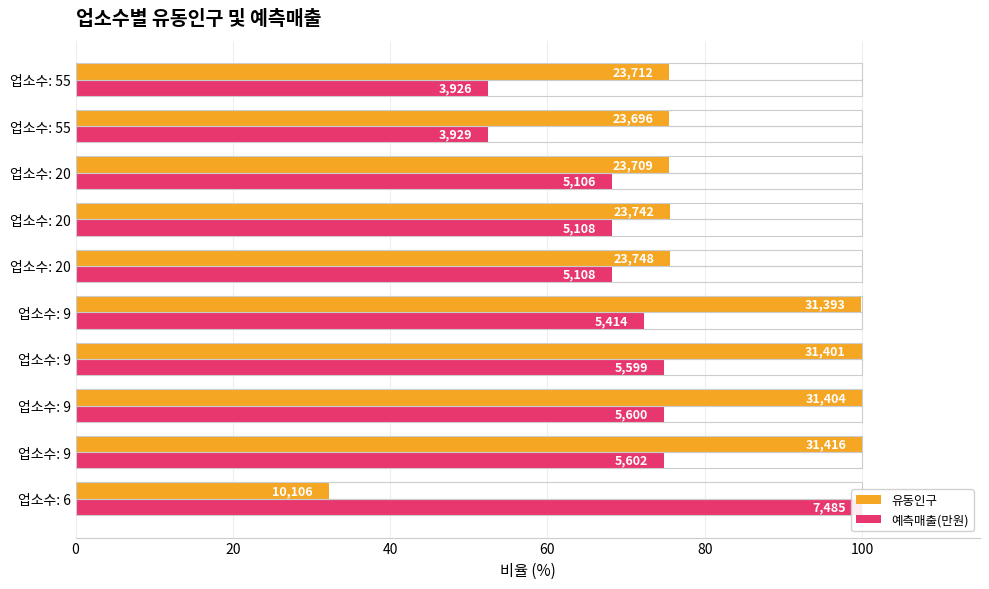

Which series has the largest total across all categories?

유동인구